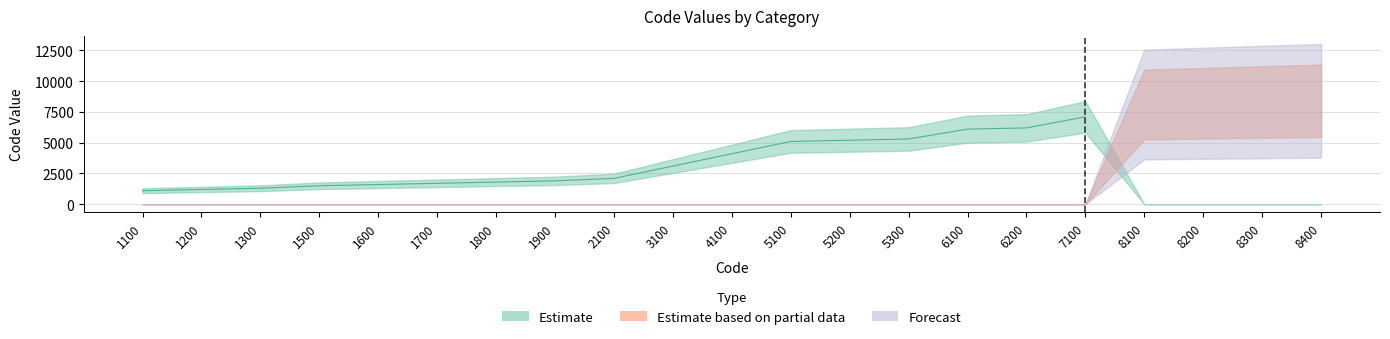

Which category has the highest value across all series?

8400